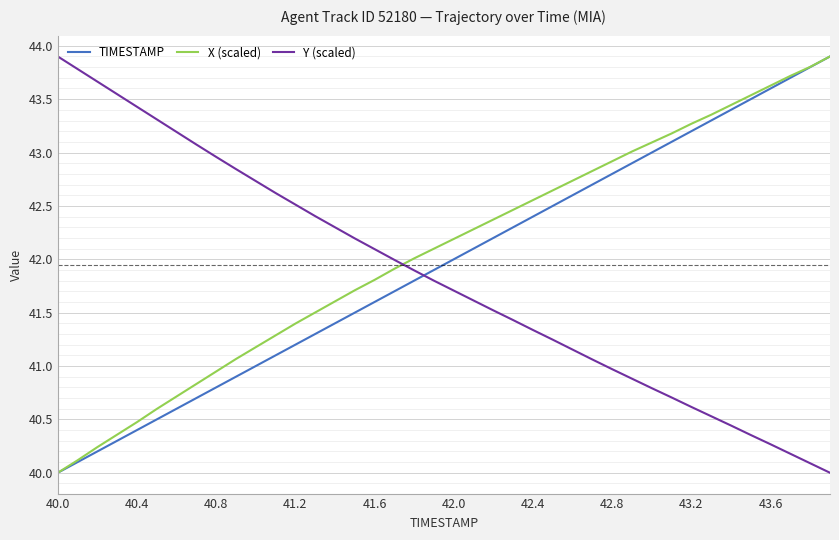

What is the maximum value for TIMESTAMP?

43.9